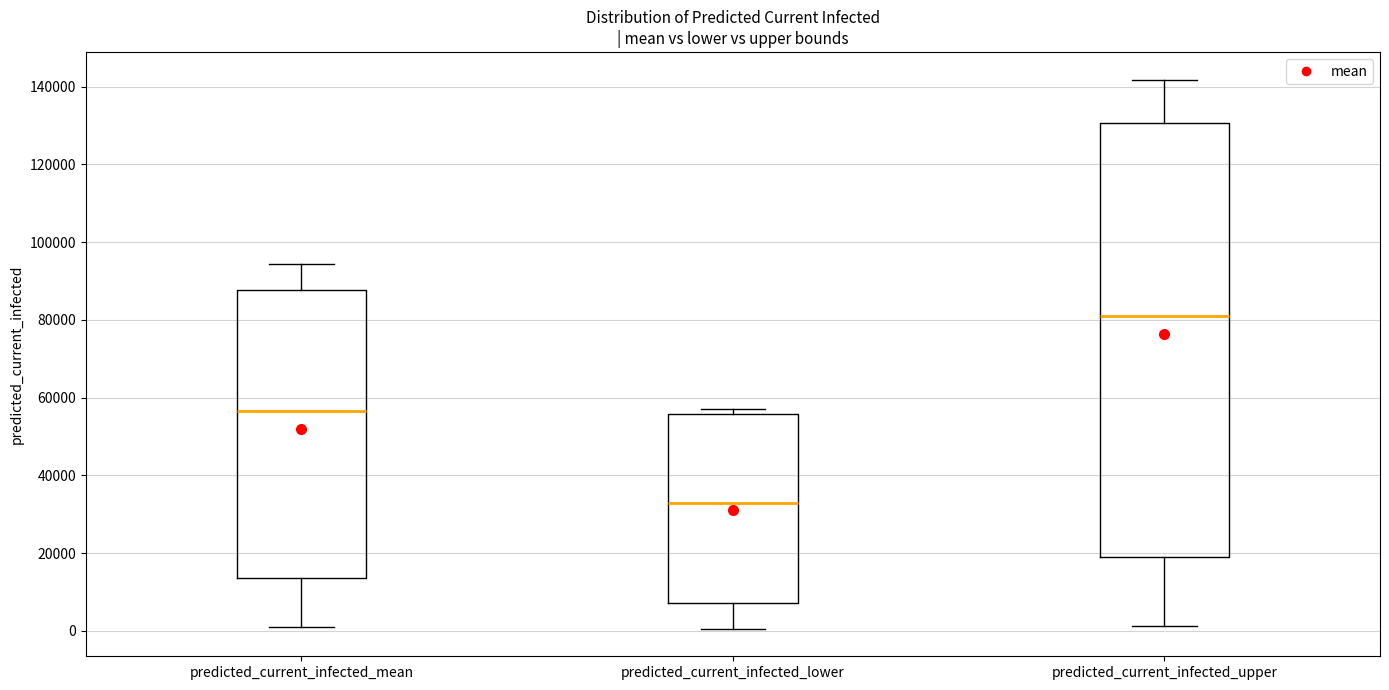

Where is the lower edge of the box for predicted_current_infected_mean on the y-axis? The values are not printed on the chart, so give them approximately, as read against the axis.

14000